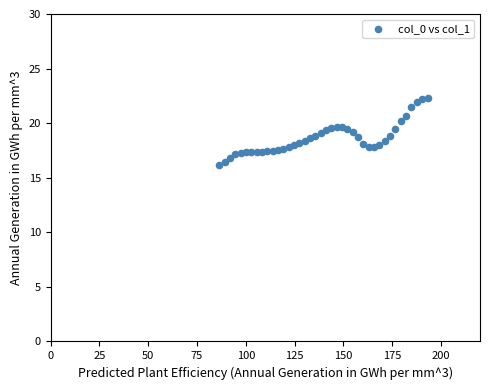

What is the range of X values (max minus min)?

106.7